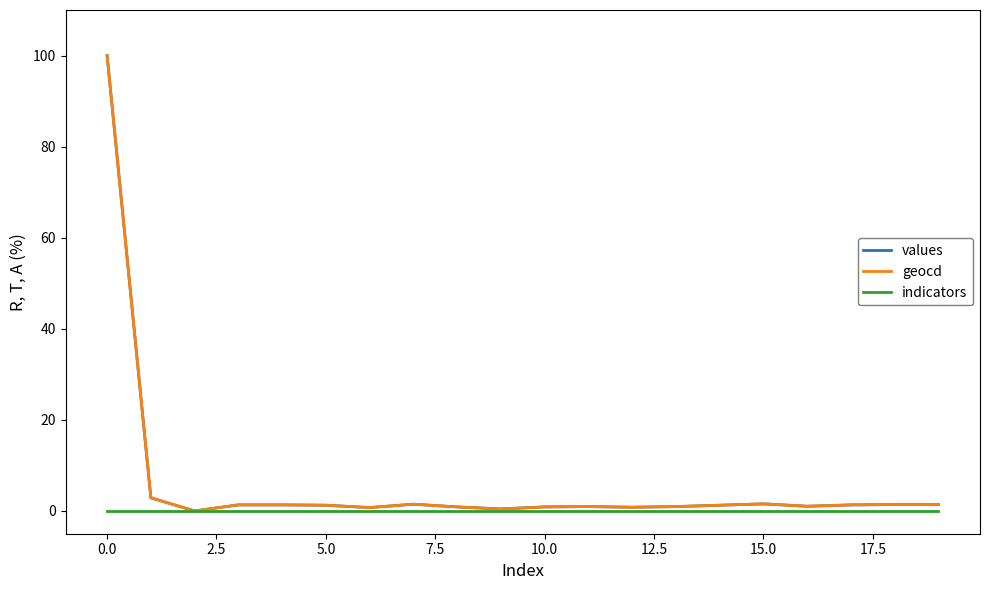

What is the greatest value displayed?

100.0